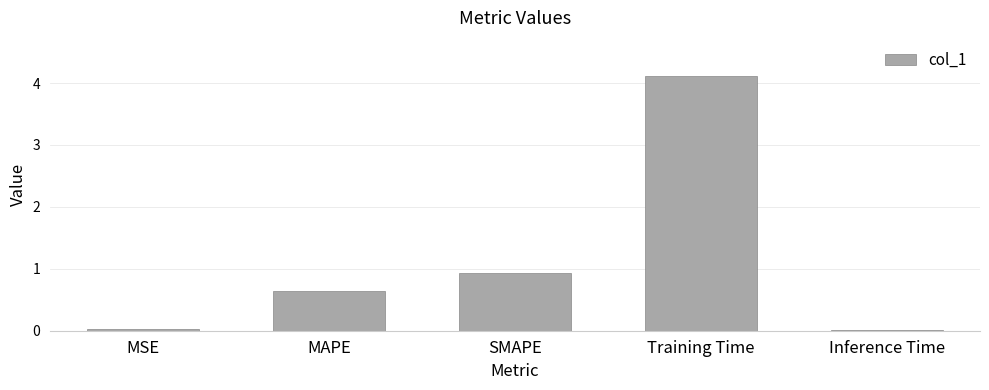

Is it true that the value at MAPE is 0.2?

False